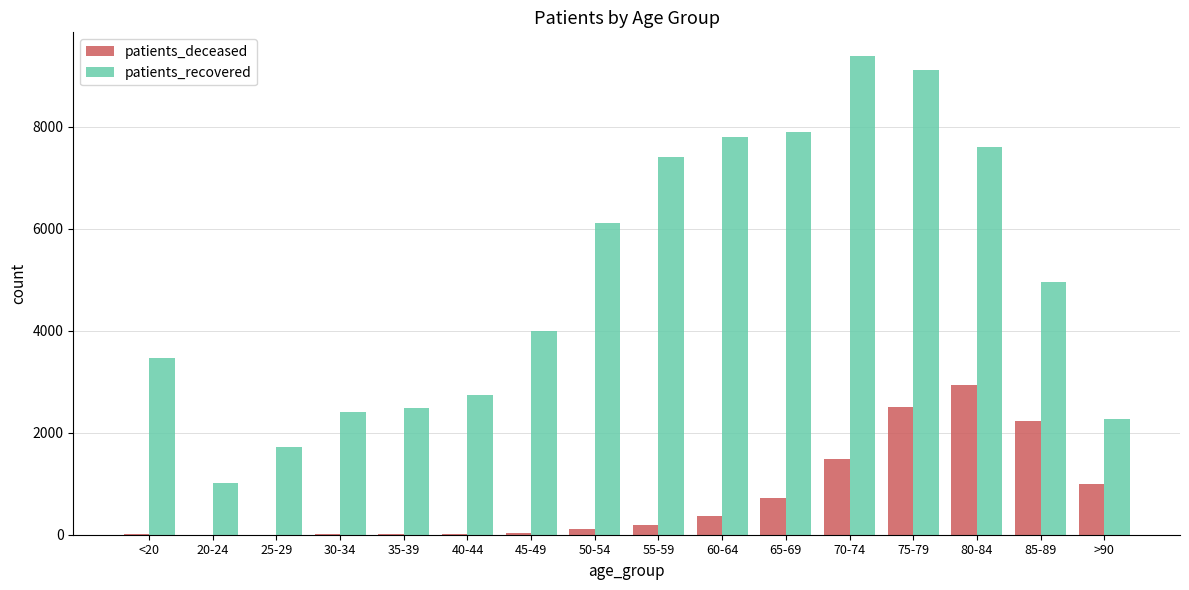

At which label is patients_recovered closest to 5197?

85-89